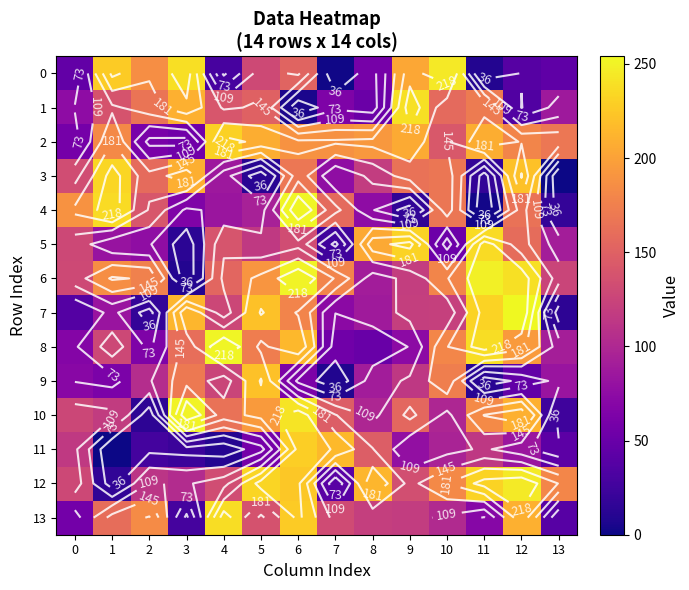

Between 11 and 2, which is larger?

2